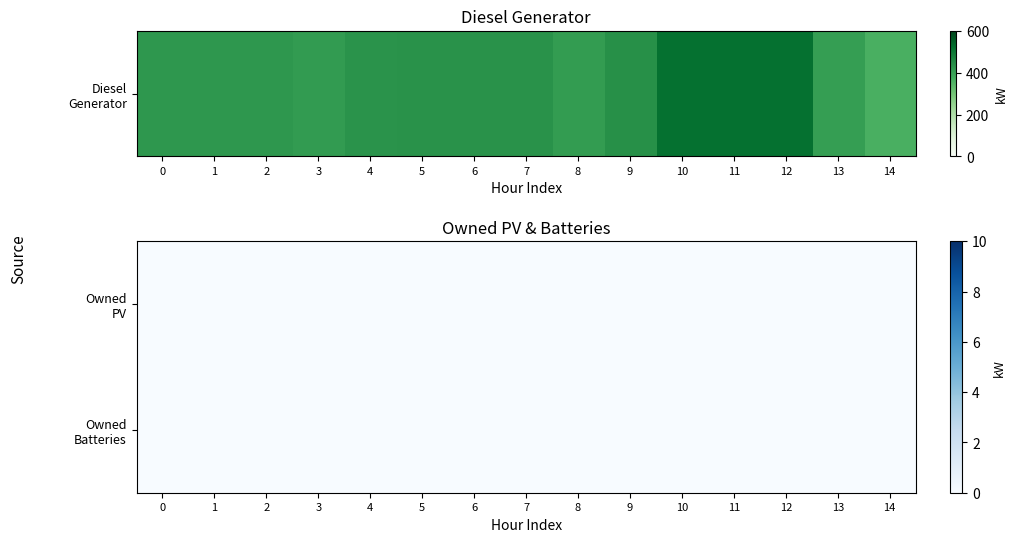

Which series changed the most between 4 and 11?

Diesel Generator